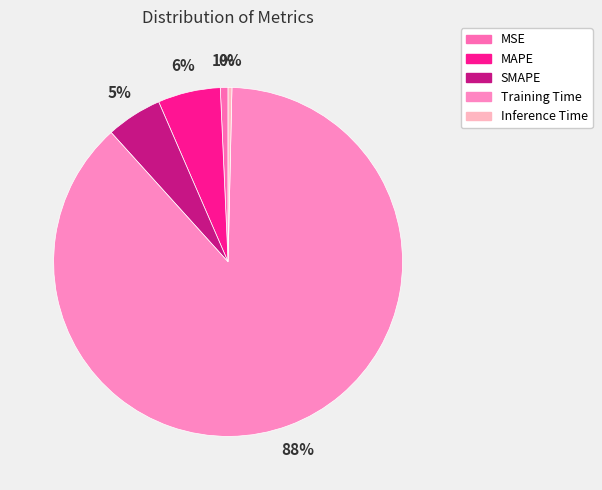

How many segments does this pie chart have?

5